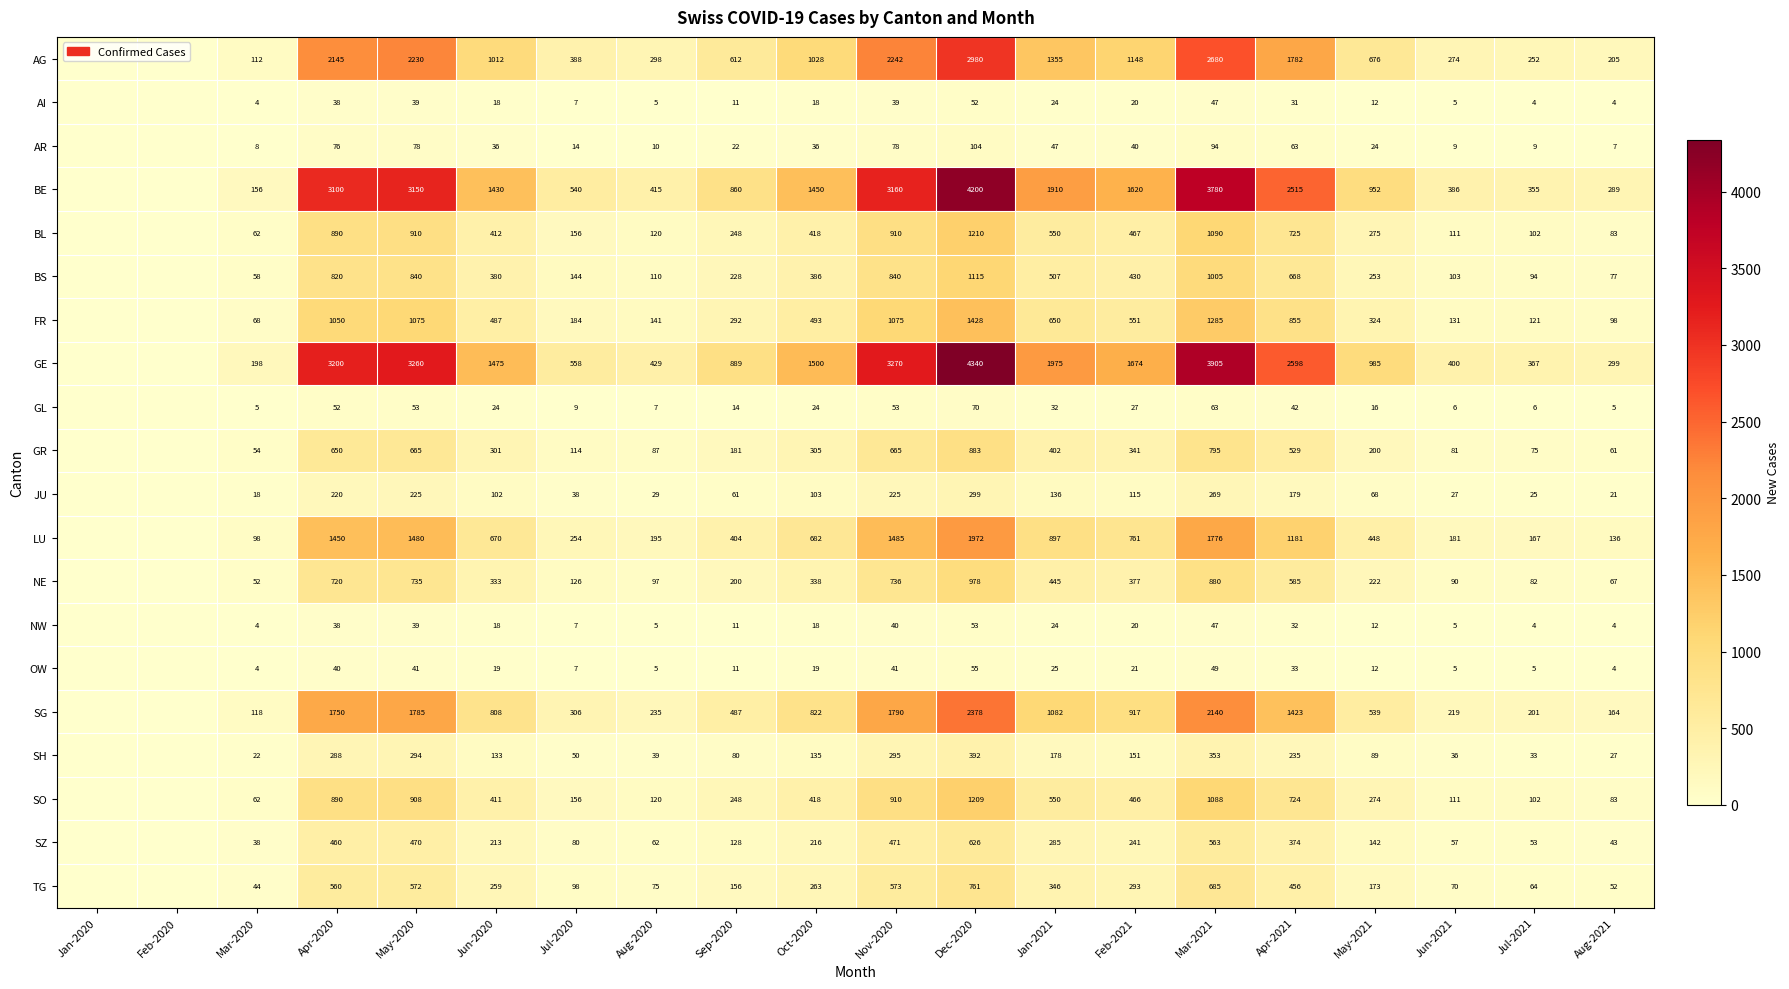

Is it true that NW equals 7 at Jul-2020?

True